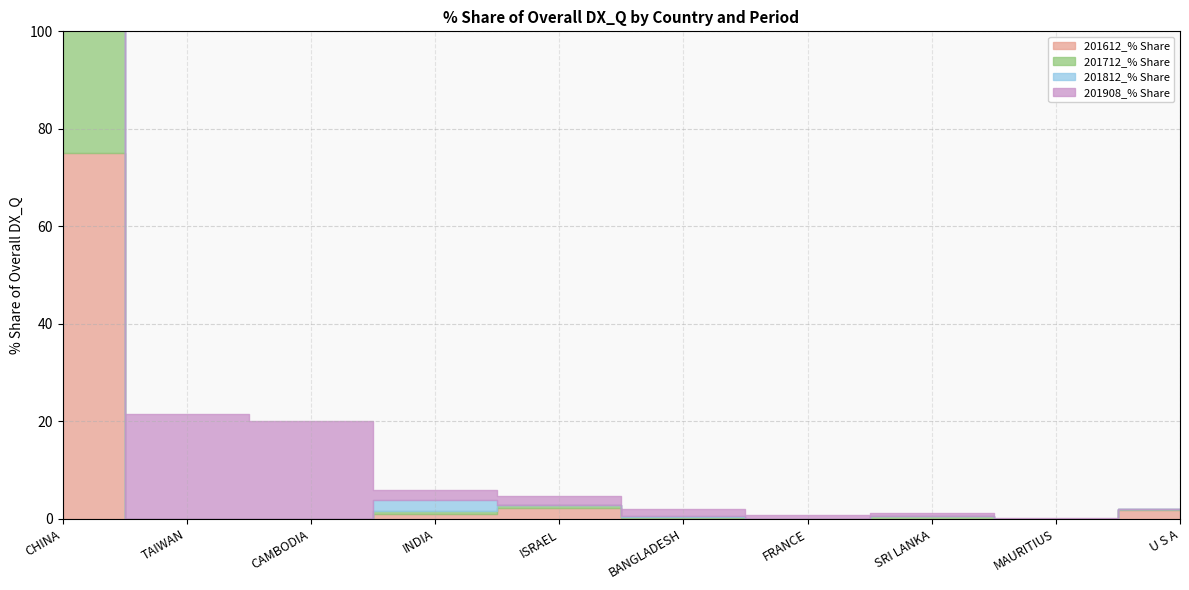

Between CHINA and ISRAEL, which series saw the biggest shift?

201712_% Share